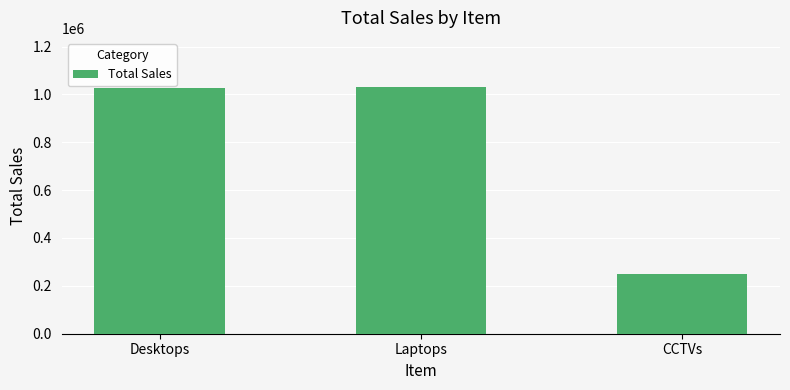

What is the label of the 2nd bar from the right?

Laptops